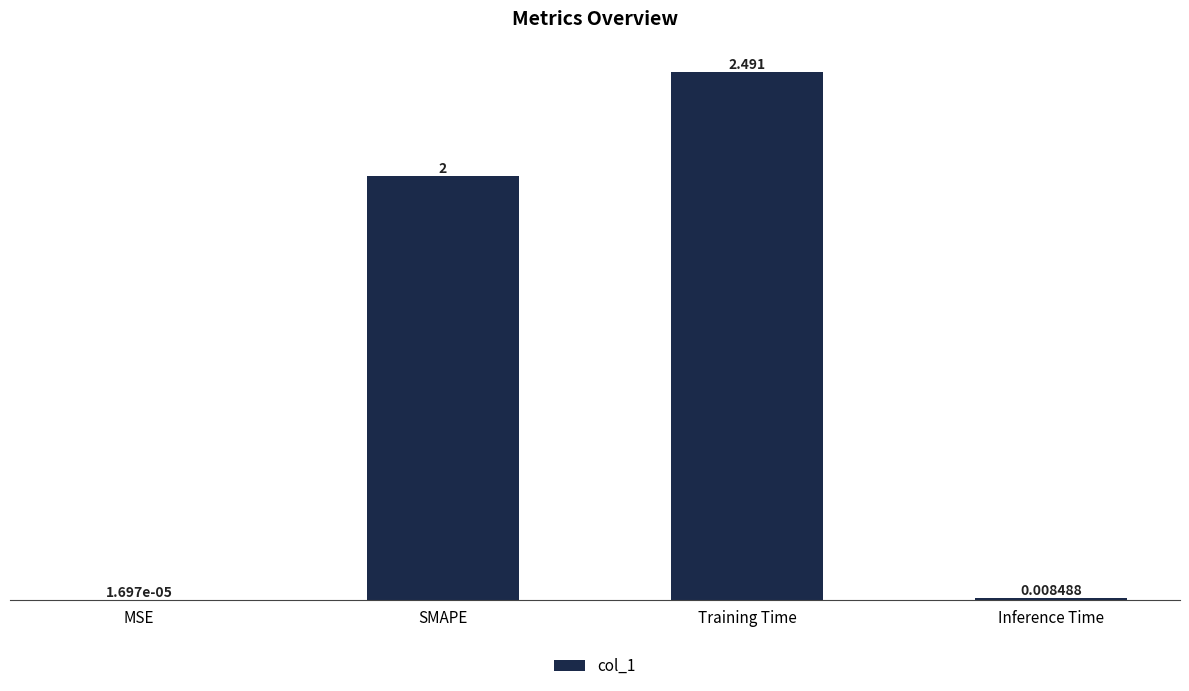

Which has a higher value, SMAPE or Inference Time?

SMAPE